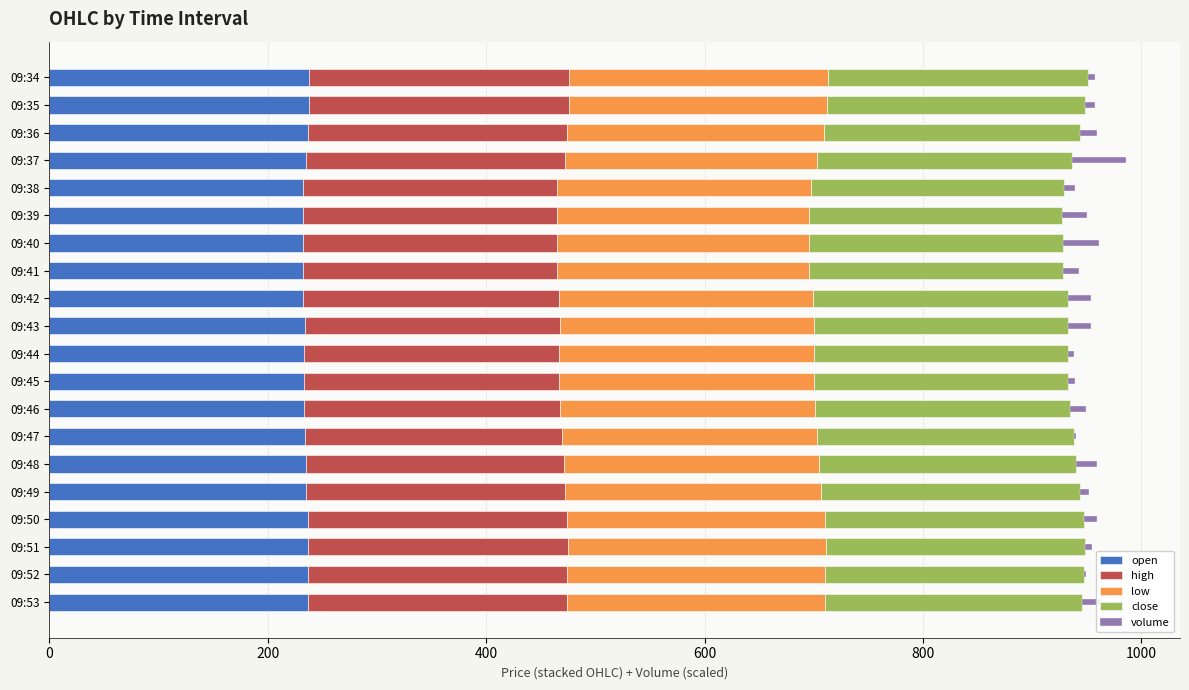

Is it true that open equals 232.0 at 09:41?

True